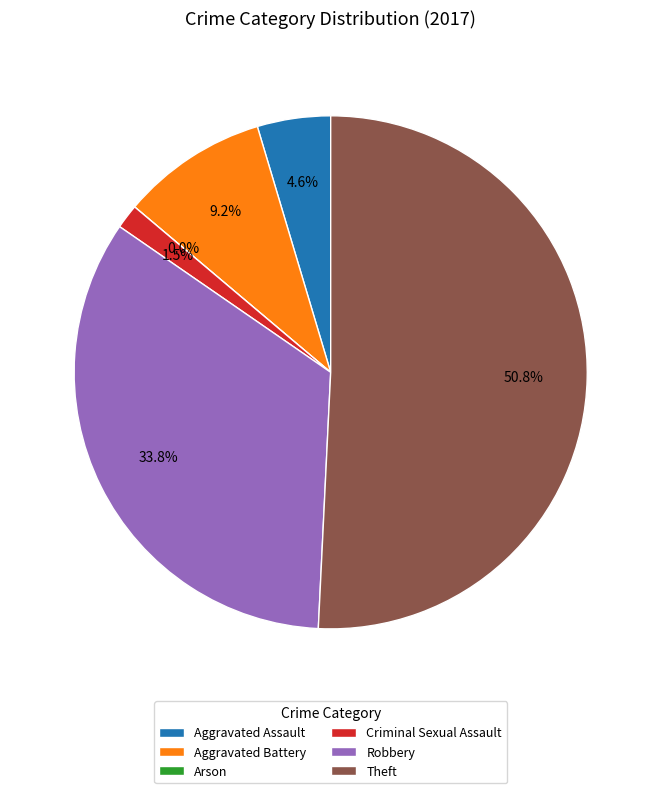

What percentage is the Robbery slice, to the nearest percent?

34%